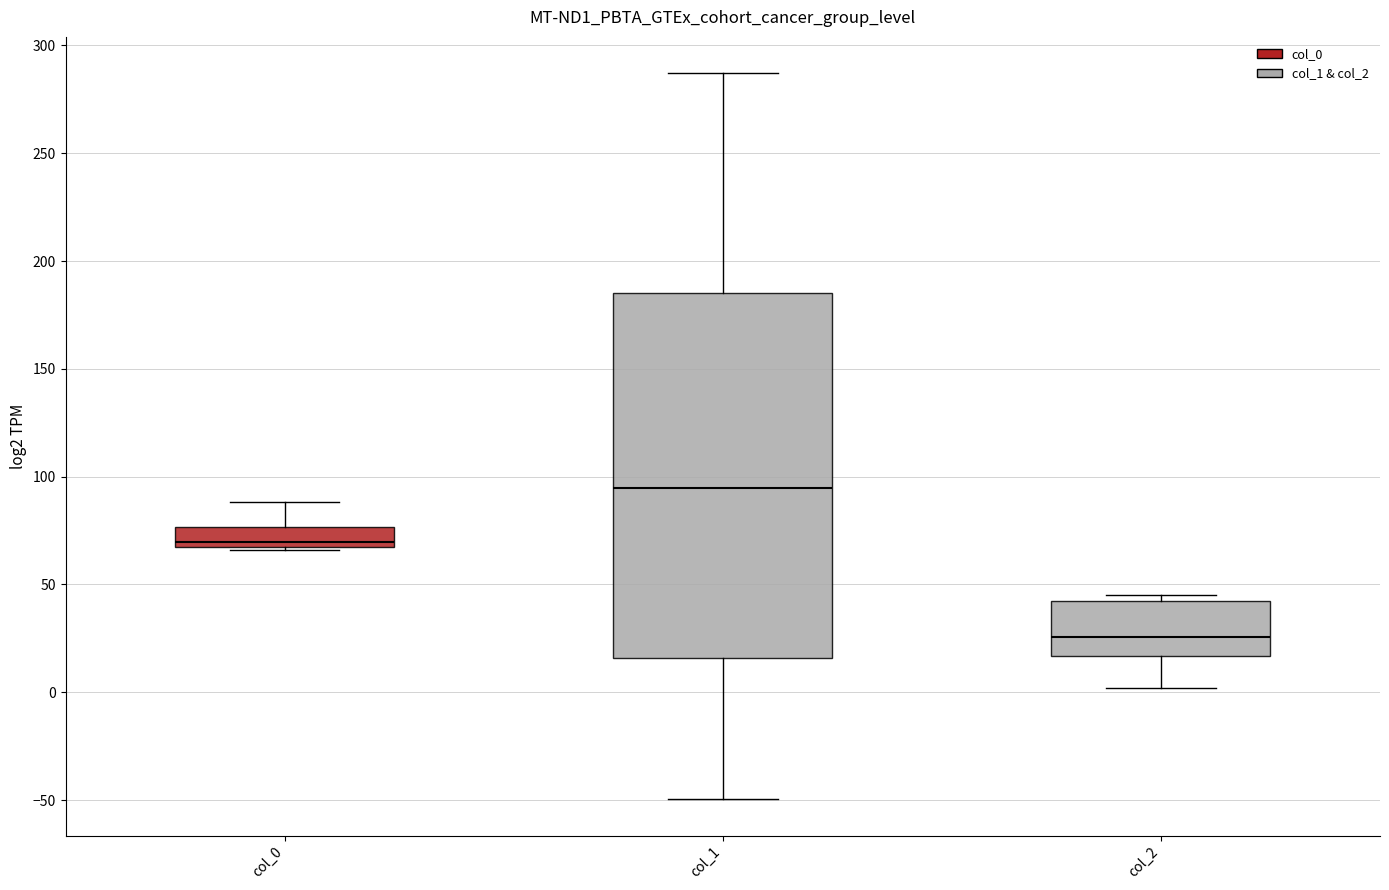

Which box is the tallest, from its lower edge to its upper edge?

col_1